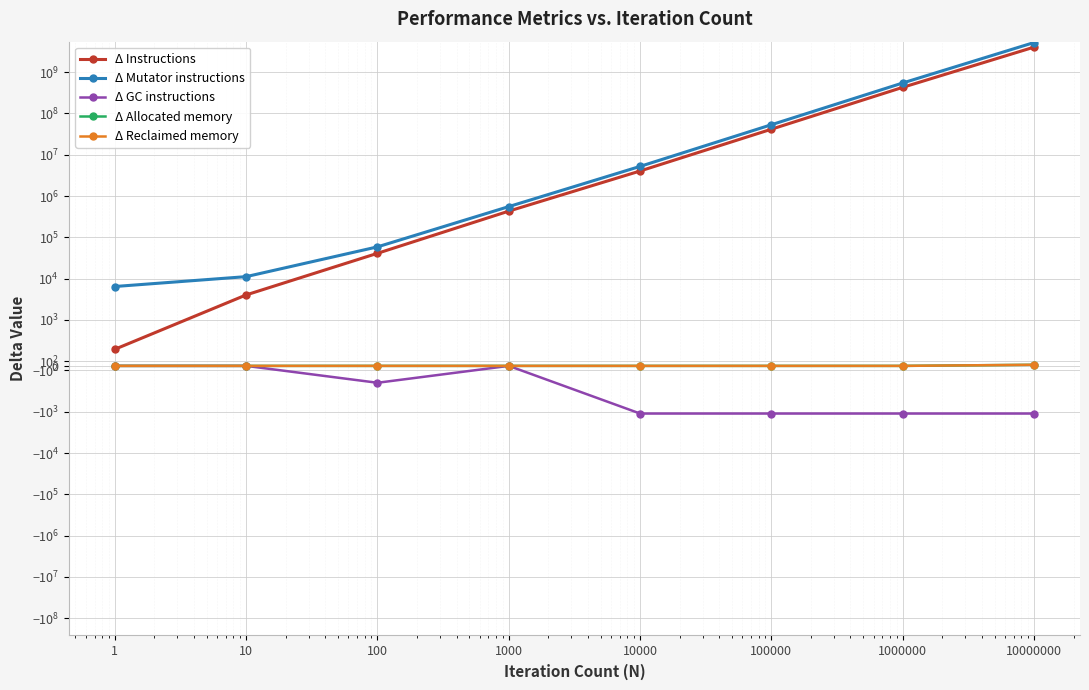

What is the difference between the maximum and minimum values in the Δ Allocated memory series?

24